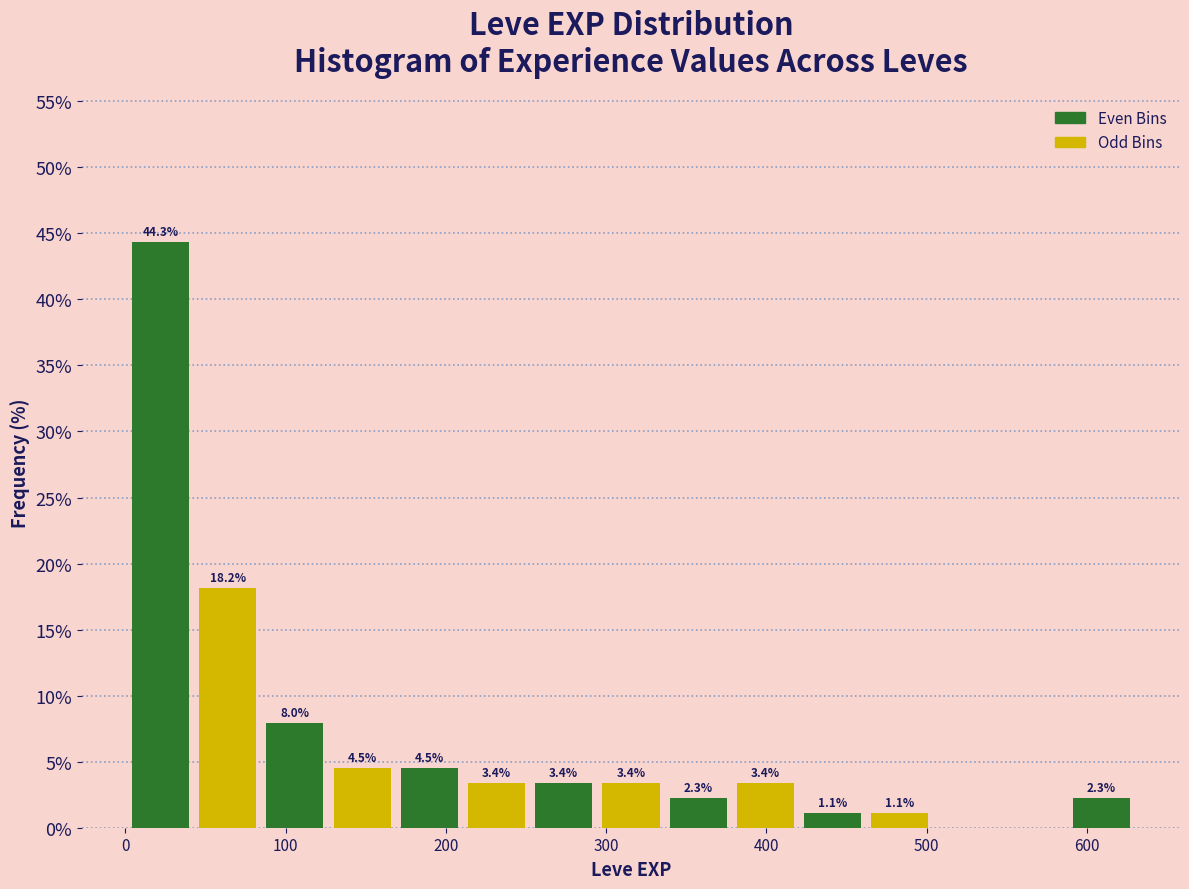

Which range on the x-axis has the tallest bar?

0 to 40